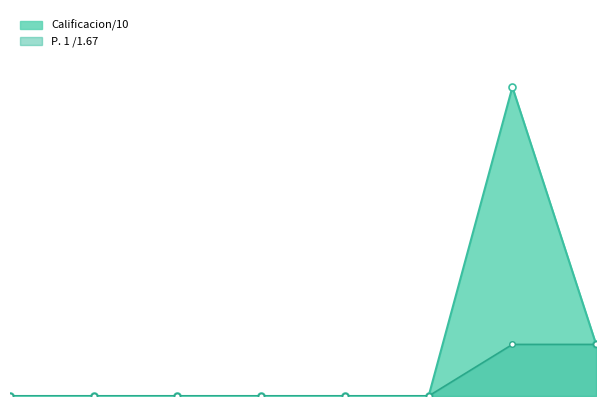

Reading right to left, list all the values displayed in this chart.

Calificacion/10: VEGA=1.7	TRINIDAD SANABRIA=10.0	HERRERA=0.0	FERRARI RUBINI=0.0	DEL MASTRO (2)=0.0	DEL MASTRO (1)=0.0	CORNEJO=0.0	BARRERA=0.0
P. 1 /1.67: VEGA=1.7	TRINIDAD SANABRIA=1.7	HERRERA=0.0	FERRARI RUBINI=0.0	DEL MASTRO (2)=0.0	DEL MASTRO (1)=0.0	CORNEJO=0.0	BARRERA=0.0